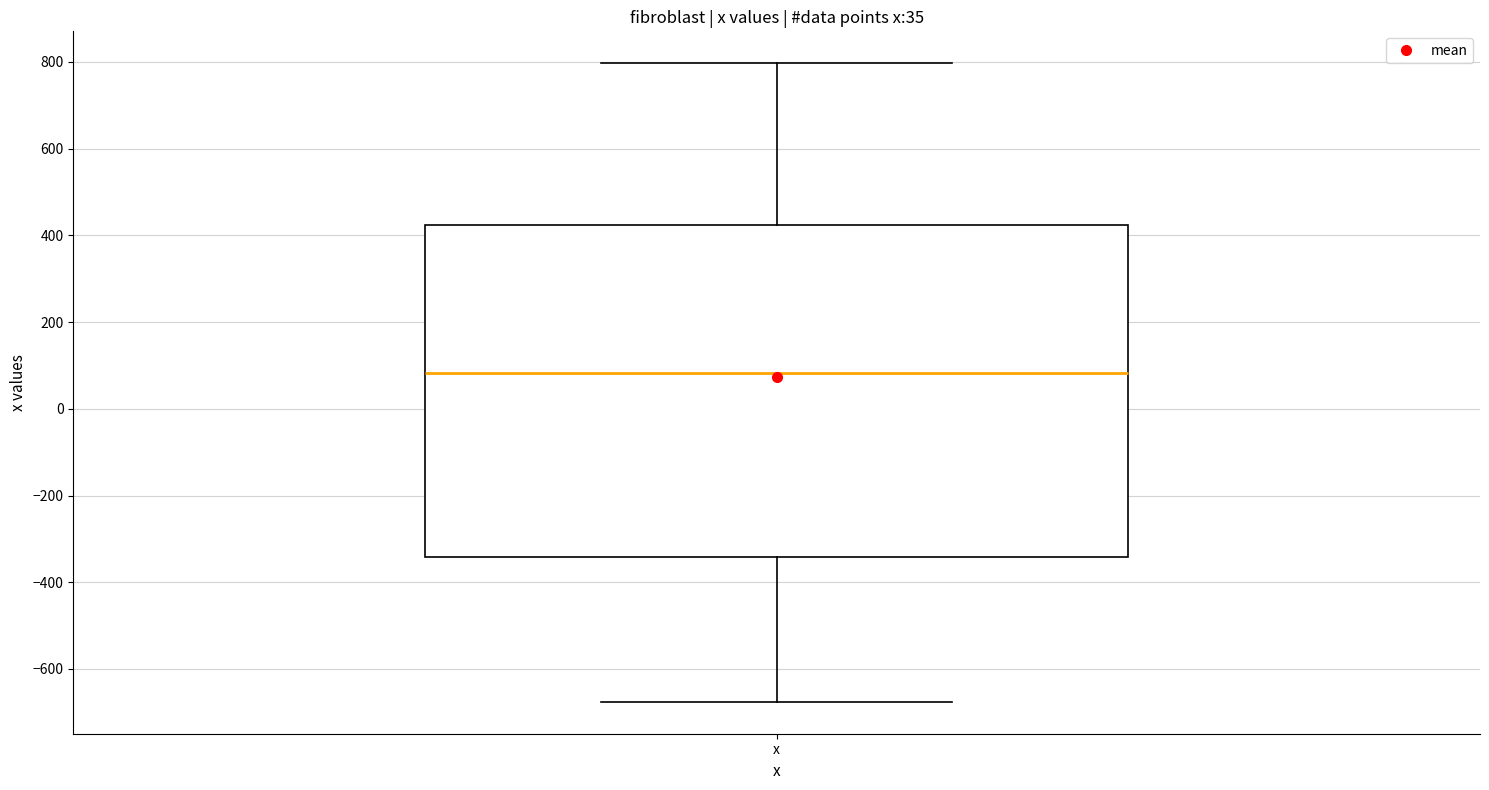

Where does the upper whisker of the box for x end on the y-axis? The values are not printed on the chart, so give them approximately, as read against the axis.

800